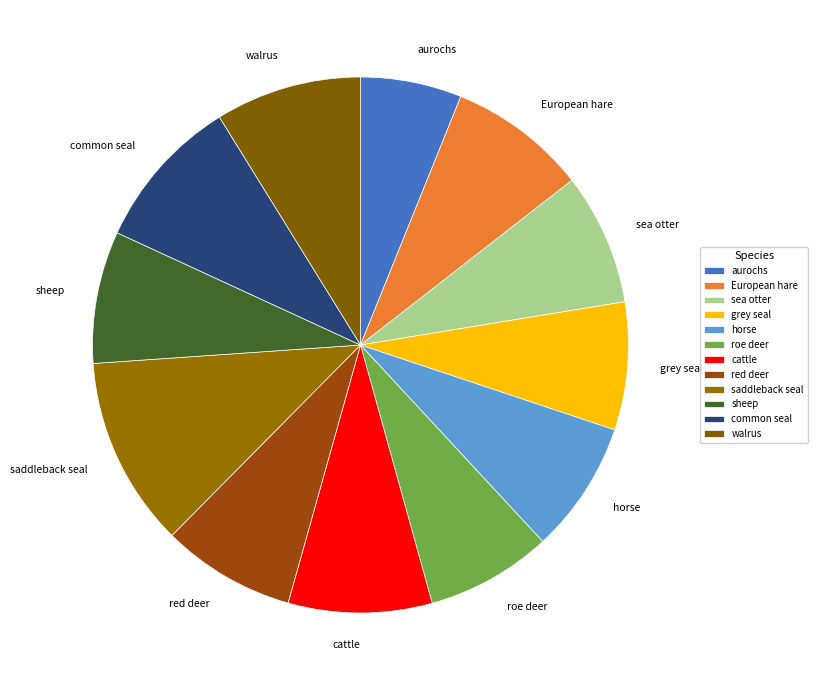

Does common seal account for over 50% of the chart?

No